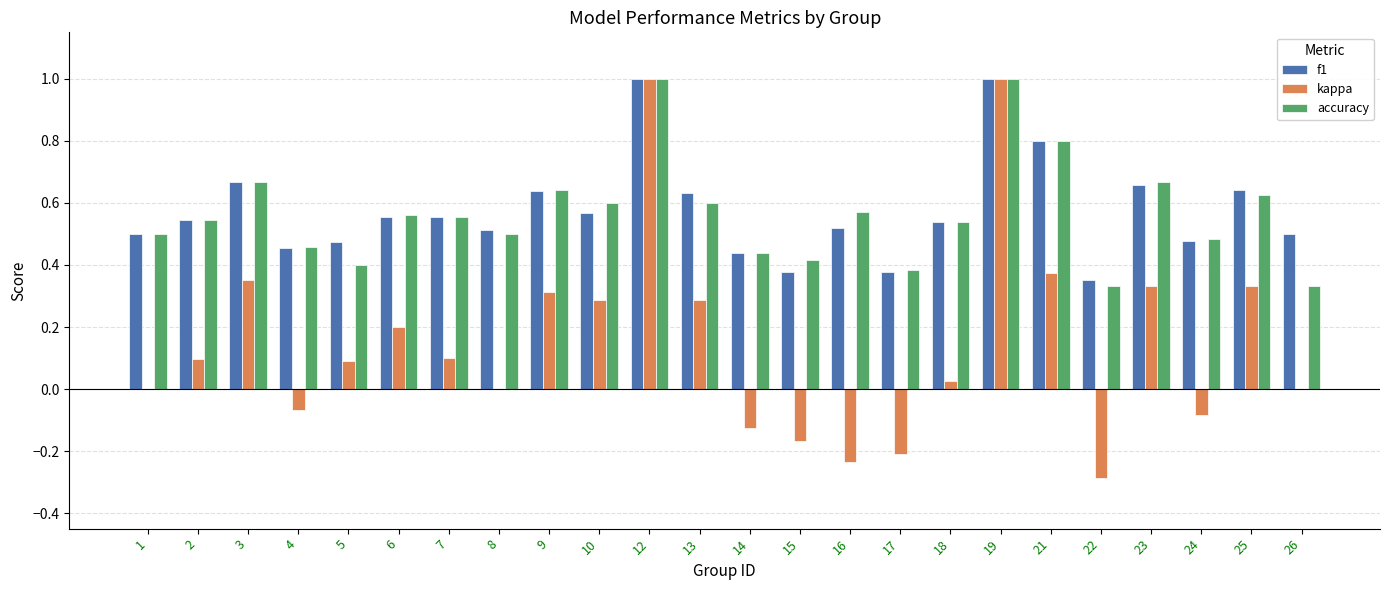

Are the bars grouped side by side (vs. stacked)?

Yes